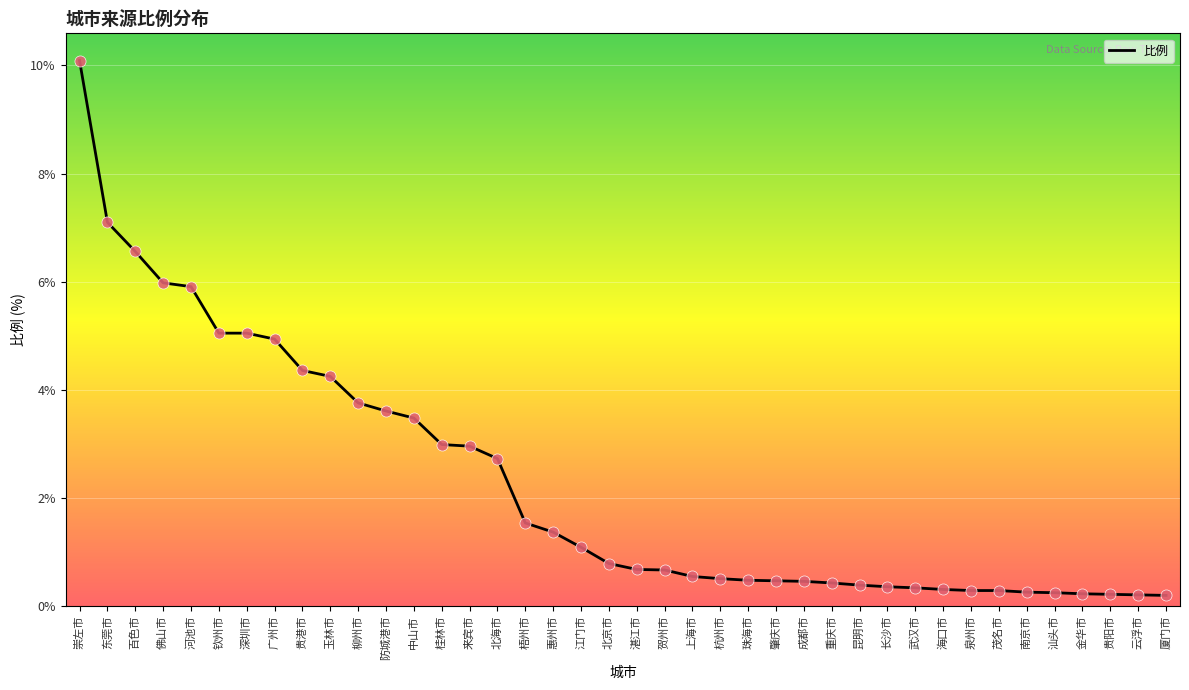

Between 贵阳市 and 湛江市, which is larger?

湛江市